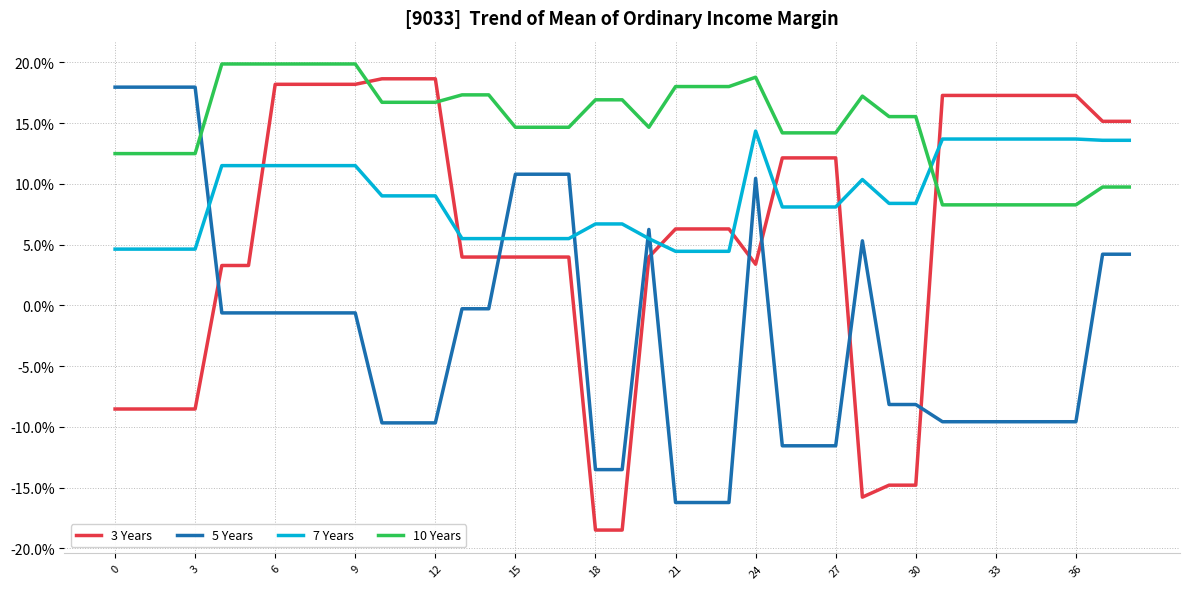

What are all the series names shown in the legend?

3 Years, 5 Years, 7 Years, 10 Years